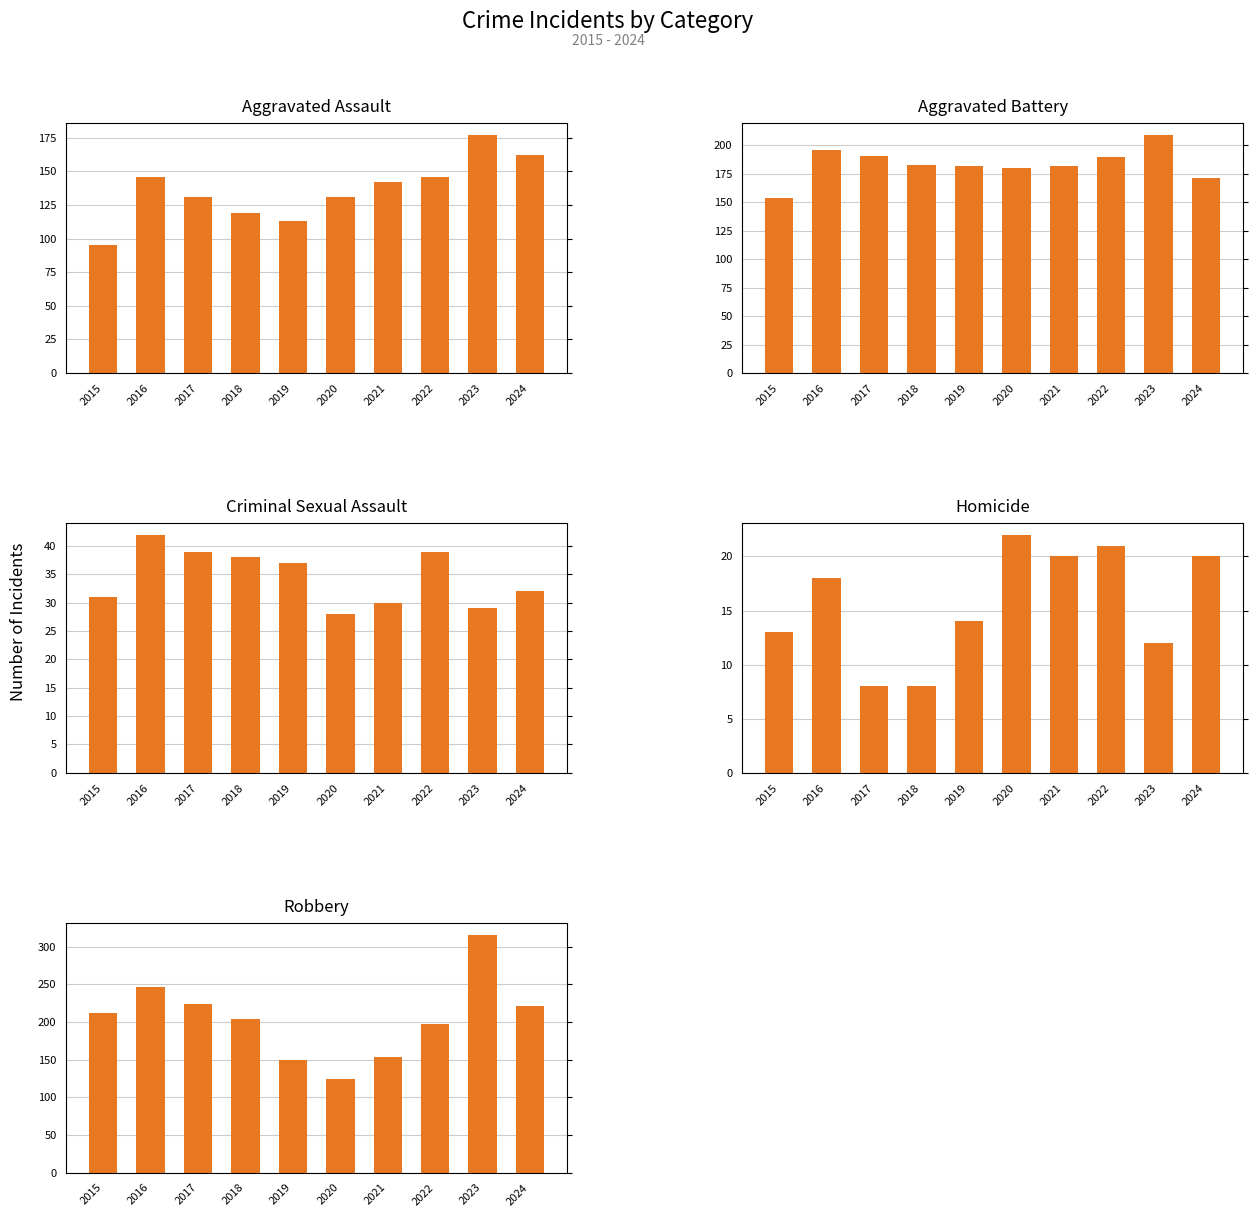

At which category is the sum across all series the highest?

2023